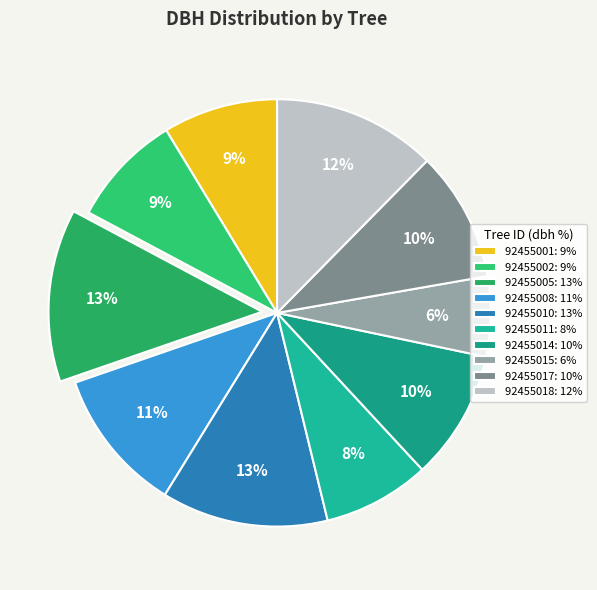

Which category has the biggest portion of the pie?

92455005